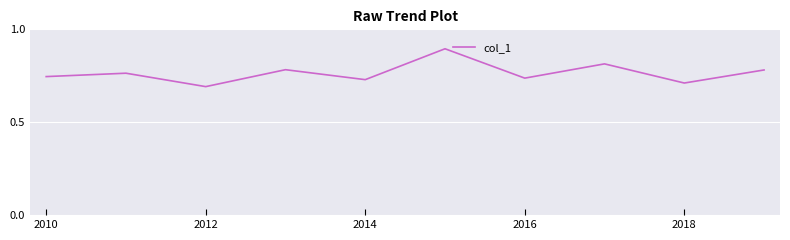

True or false: the data has more than 1 interior local peaks.

True